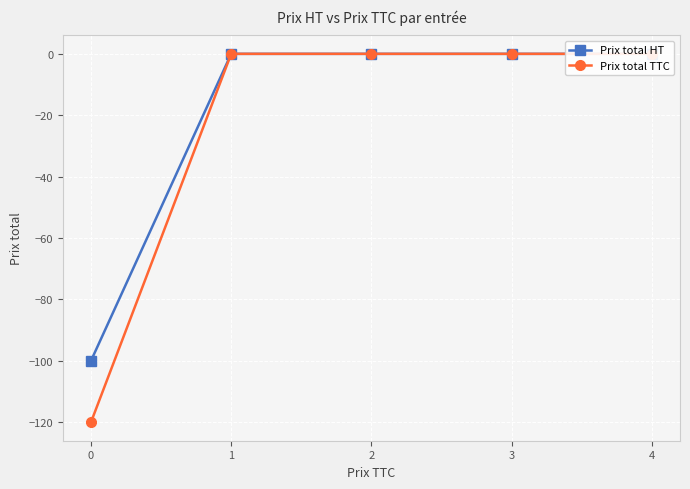

The value of Prix total HT at 4 is -56. True or false?

False